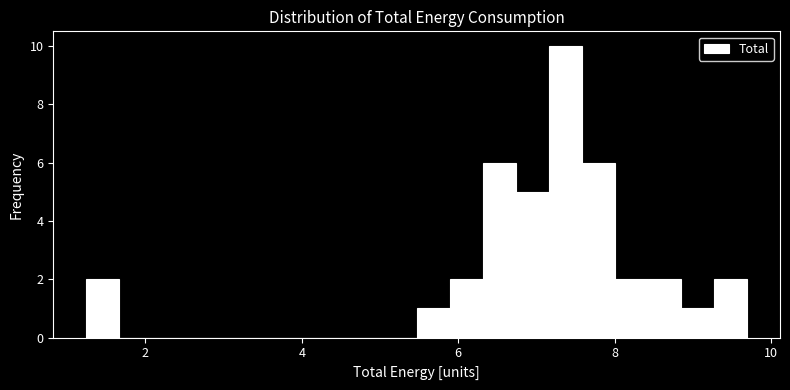

Read against the x-axis, roughly where is the centre of the tallest bar?

7.4